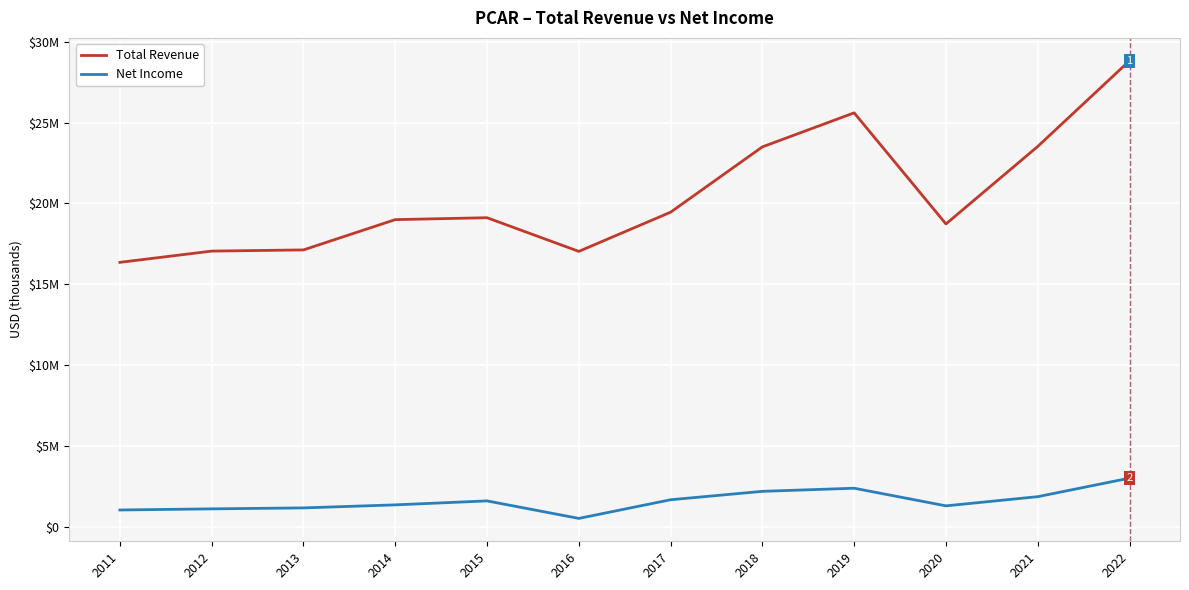

What is the spread (max minus min) of values at 2020?

17430100